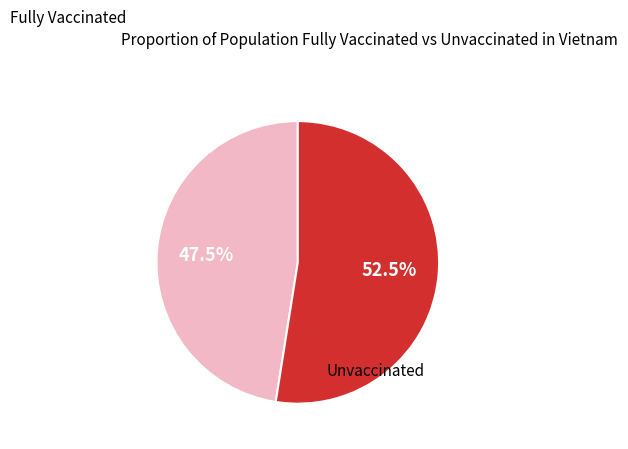

Is there a majority slice in this chart?

Yes